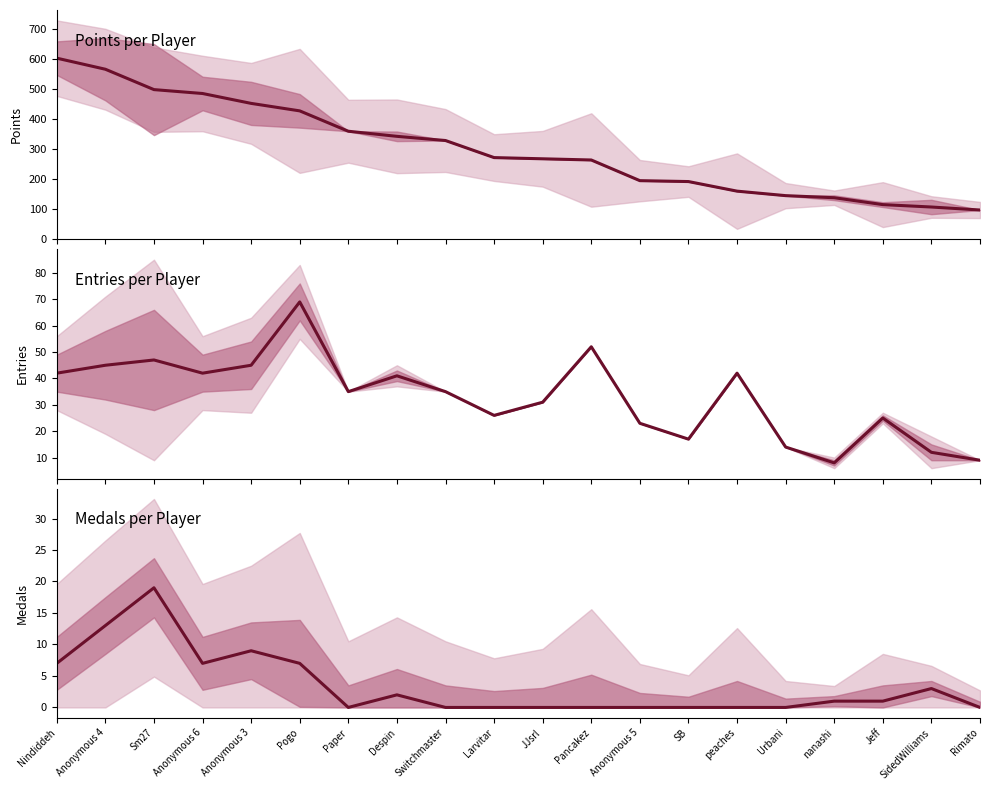

Count the number of data series in this chart.

3